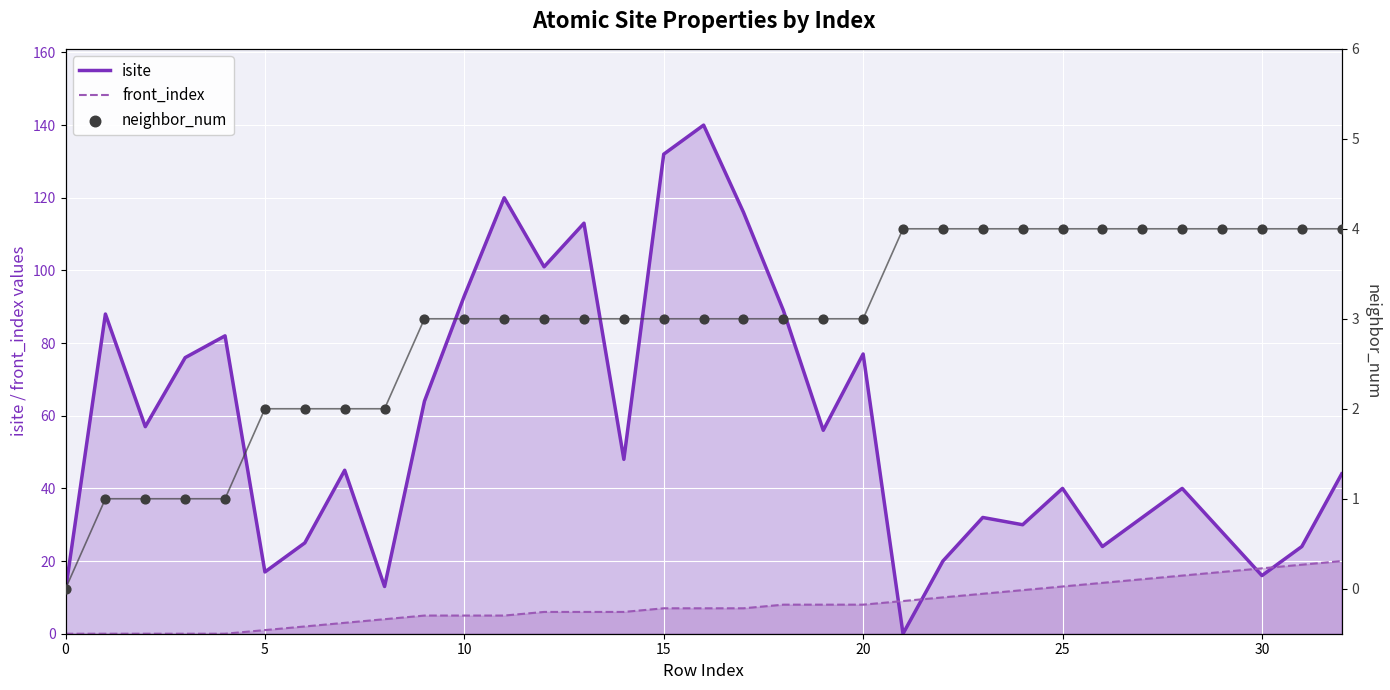

What are all the series names shown in the legend?

isite, front_index, neighbor_num